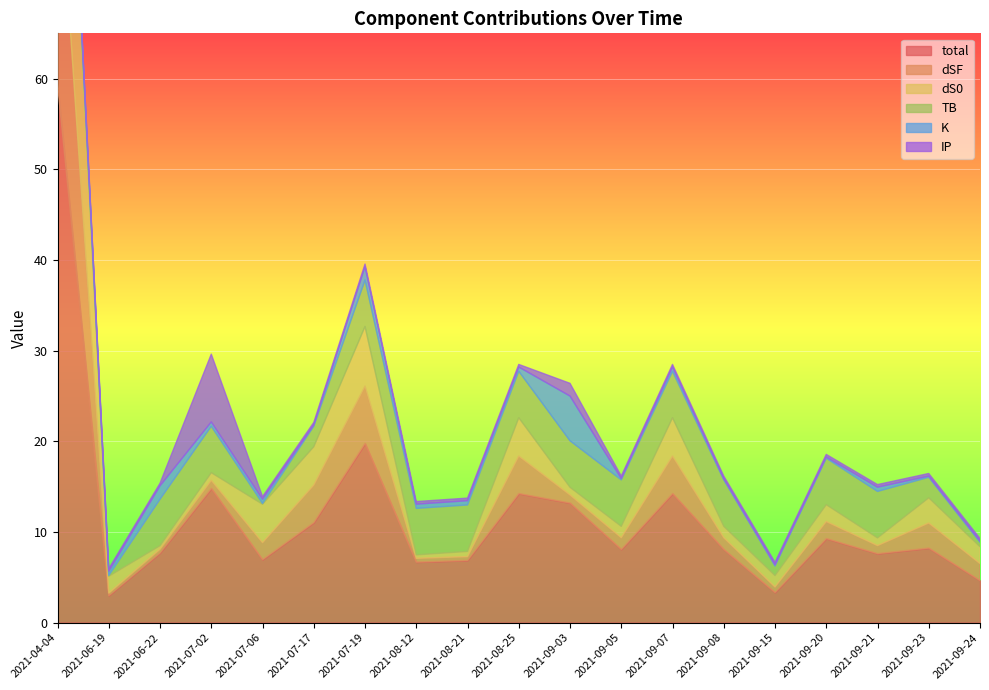

Between 2021-09-24 and 2021-09-23, which is larger?

2021-09-23